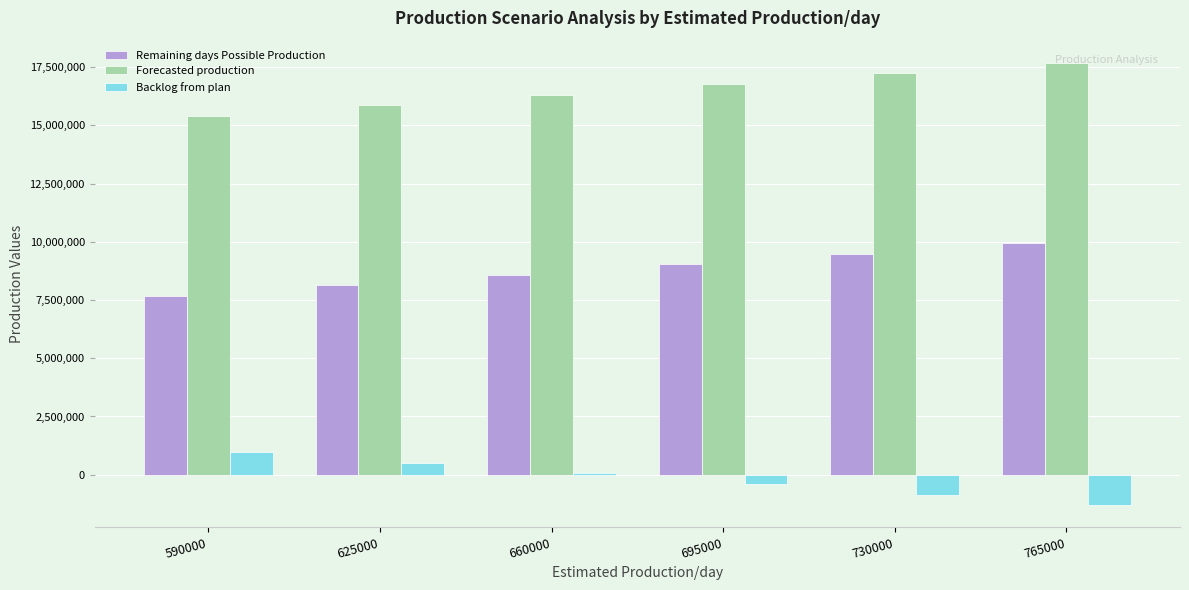

Count the number of data series in this chart.

3